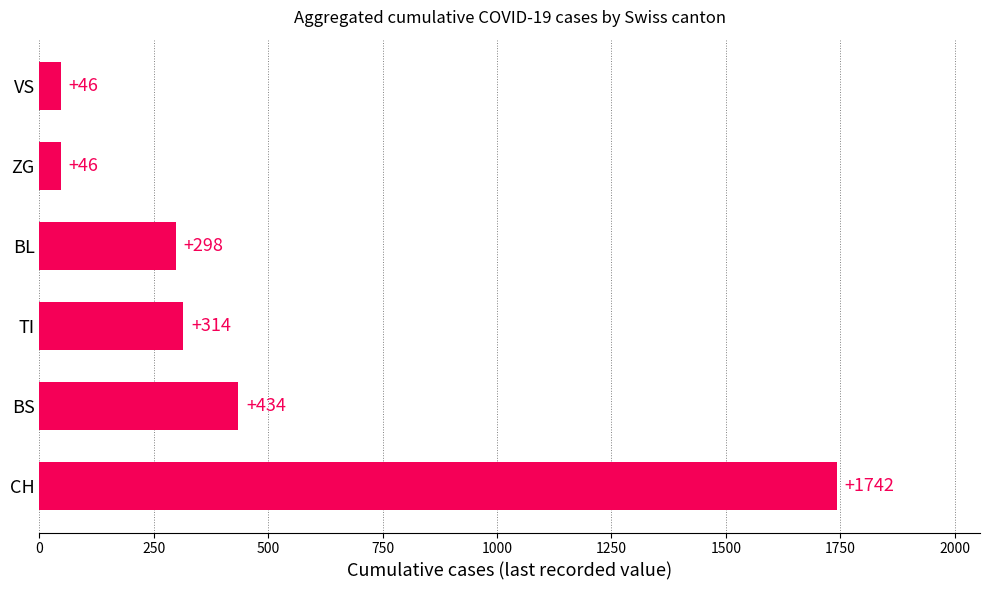

What is the average value?

480